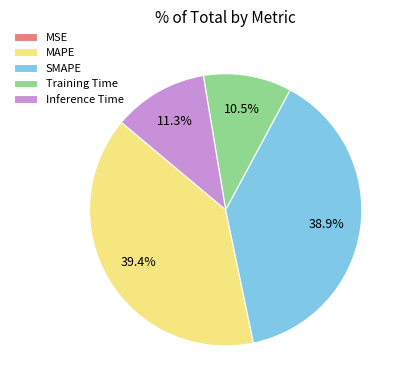

Which category has the biggest portion of the pie?

MAPE